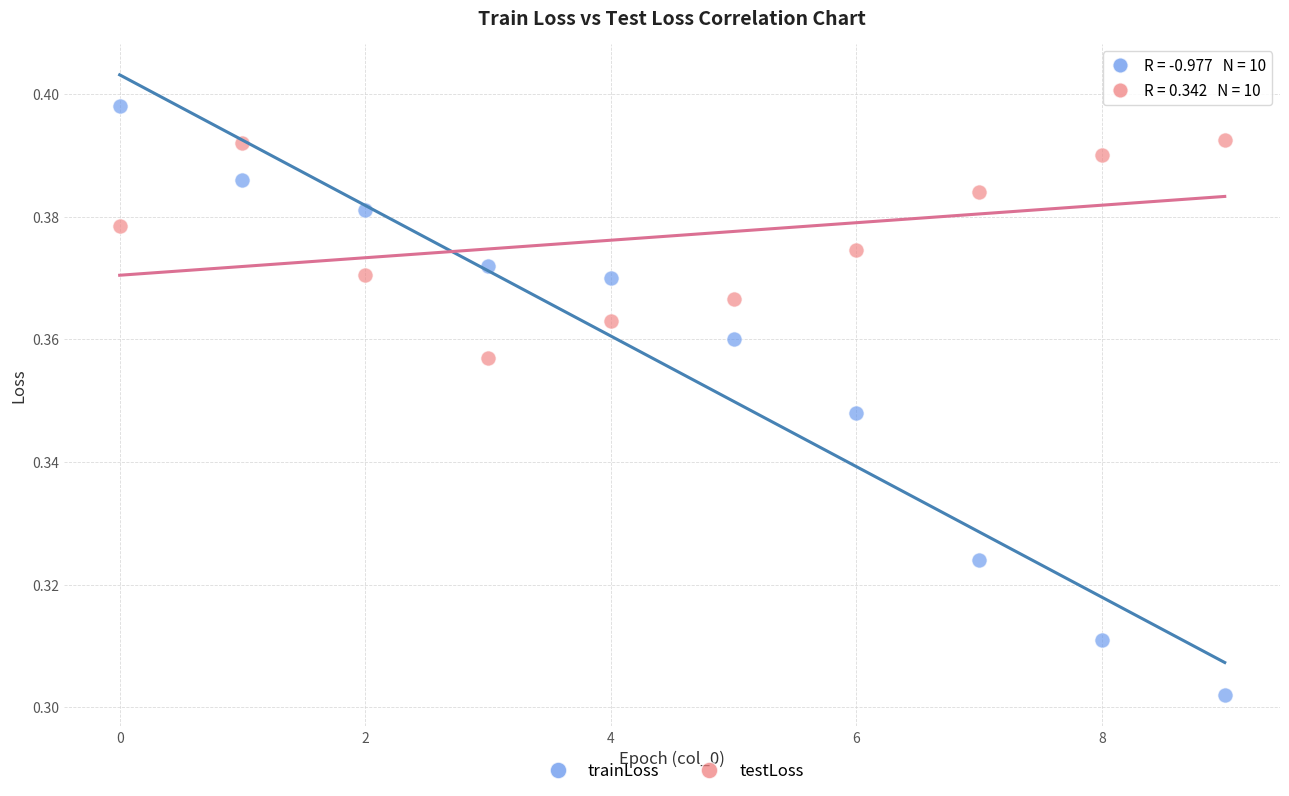

Which series reaches the minimum Y coordinate?

trainLoss